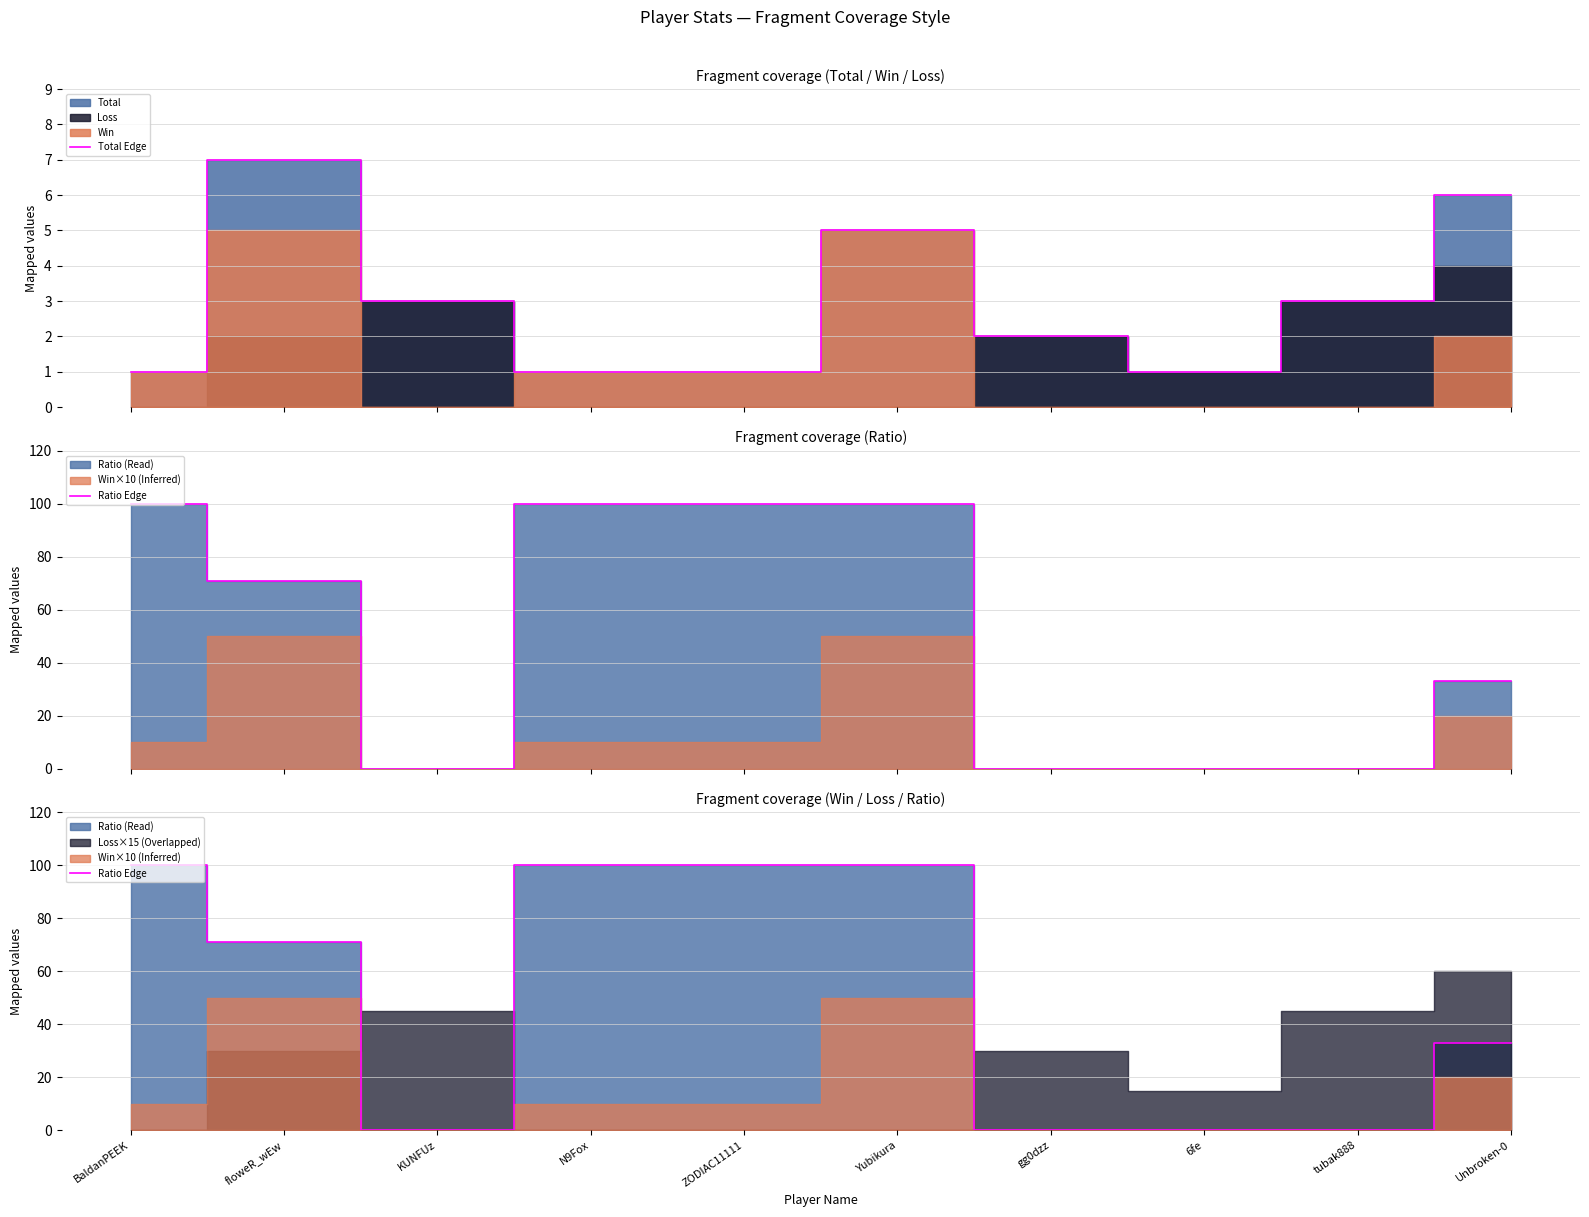

What is the highest value of the Total Edge series?

7